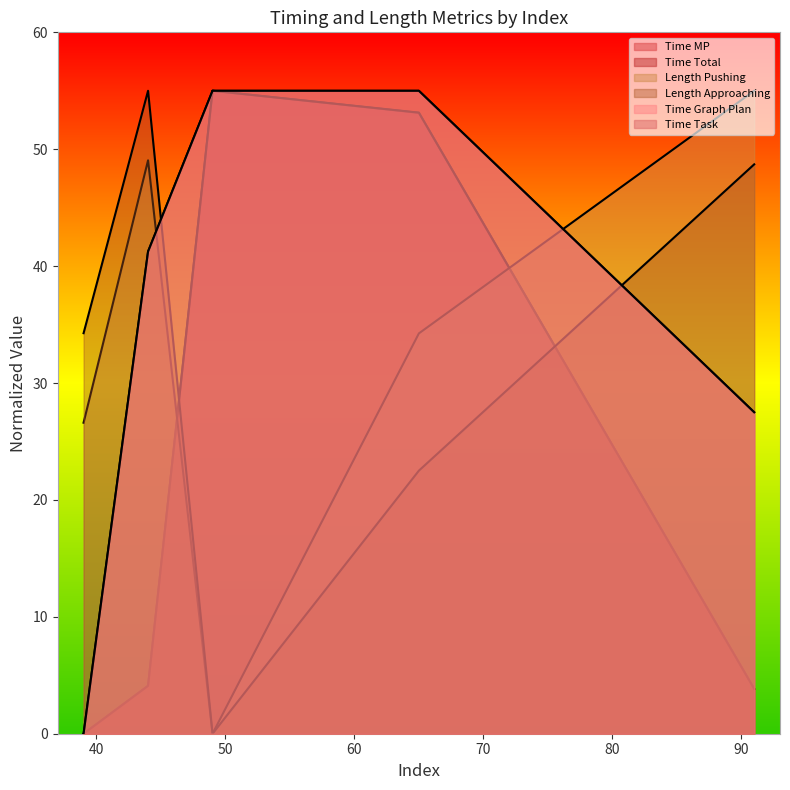

What value does the Length Approaching series have at 65?

22.5